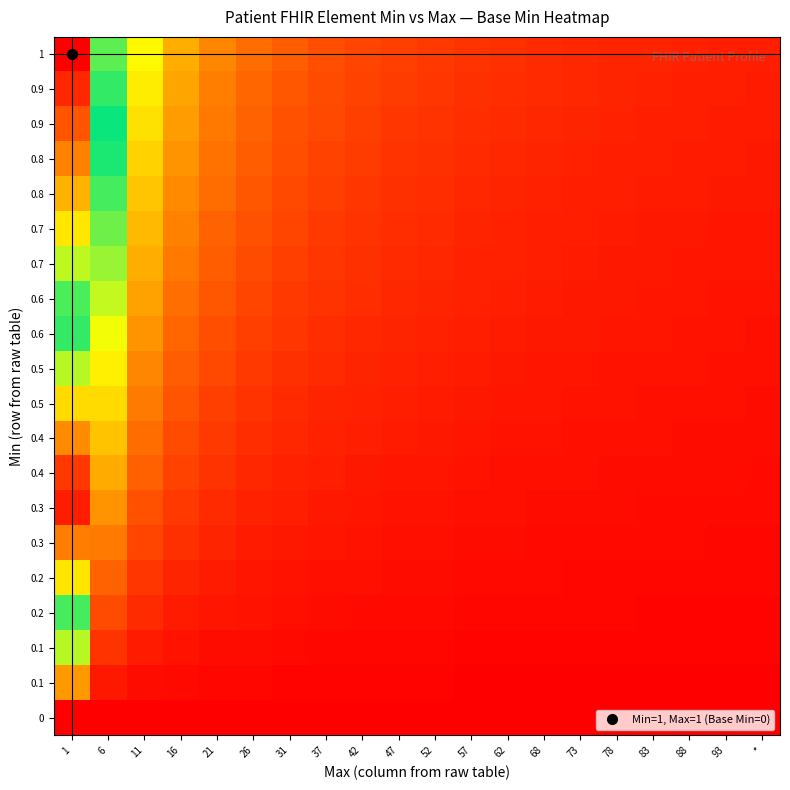

What is the maximum value shown in the chart?

1.0